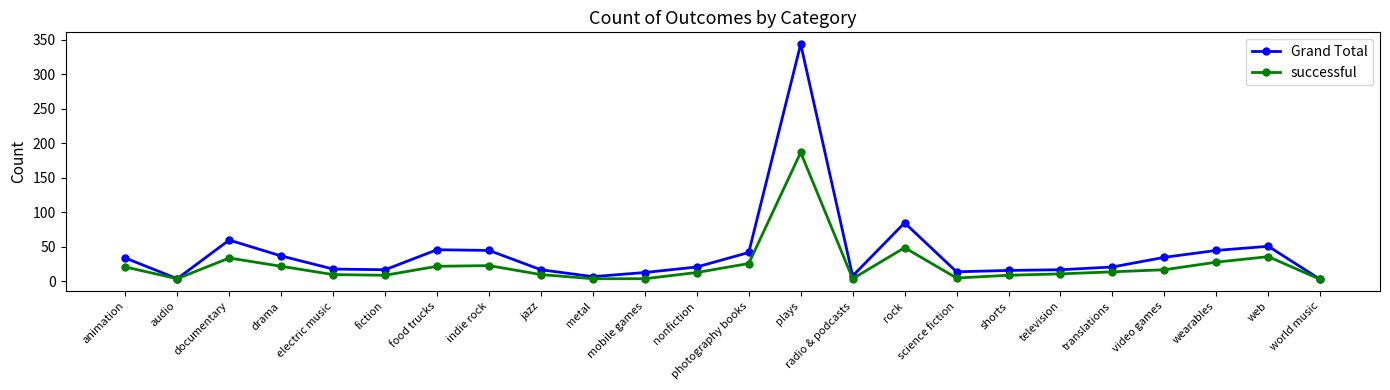

What is the label of the 14th point from the left?

plays